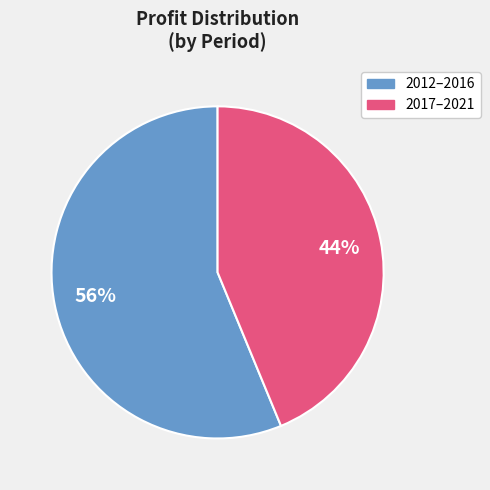

Is there any slice that represents more than half of the pie?

Yes